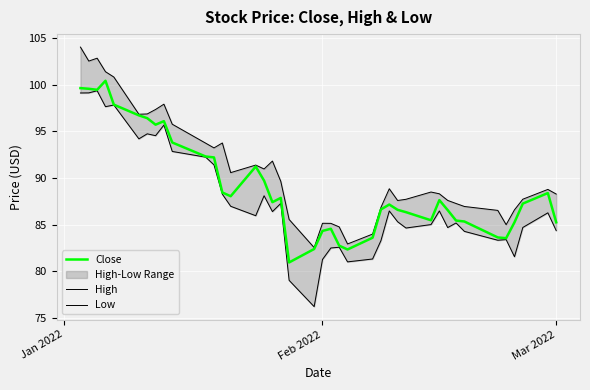

What is the highest value of the Close series?

100.4